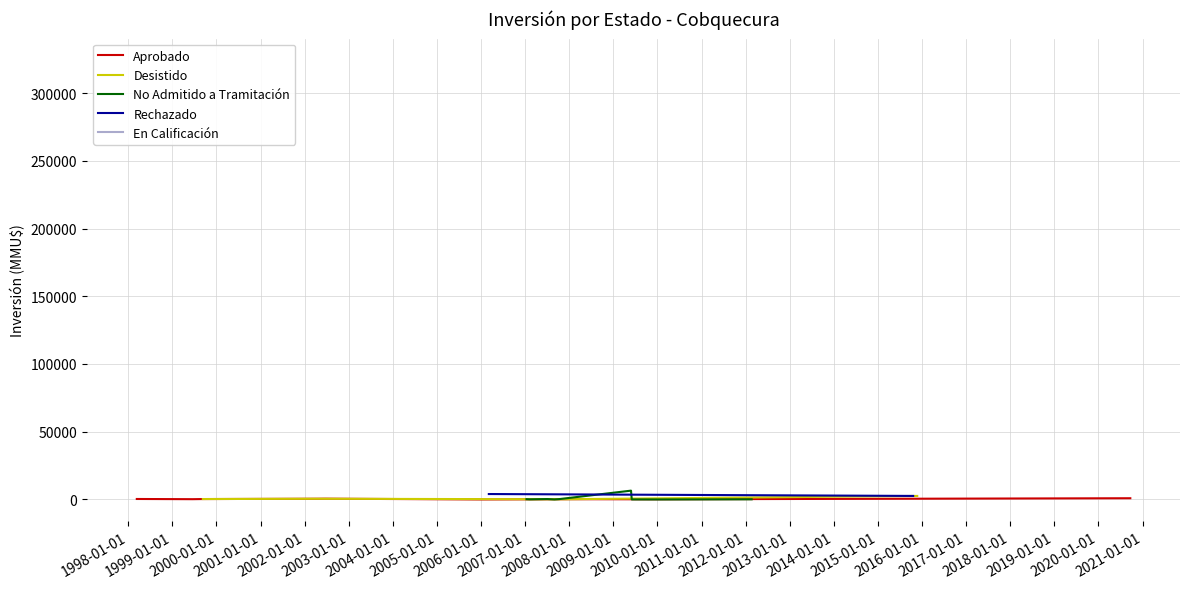

Between 1999 and 2007, which series saw the biggest shift?

Rechazado